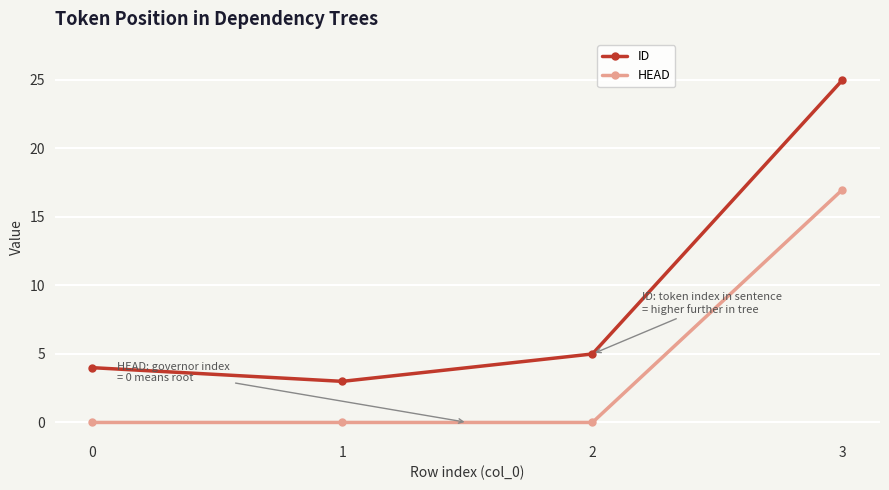

True or false: HEAD and ID intersect in this chart.

False